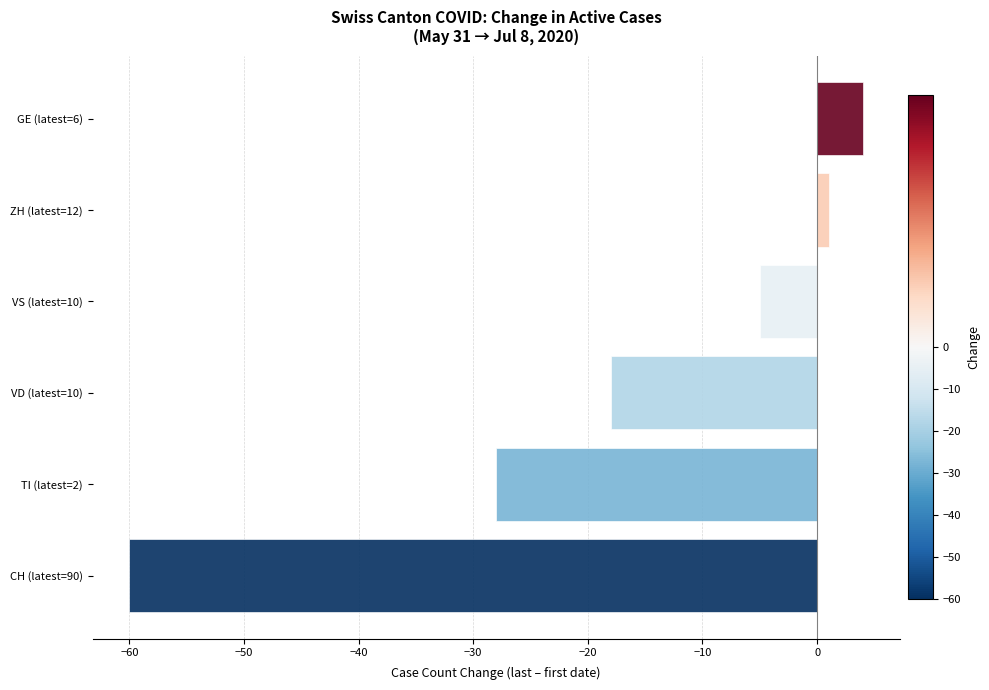

Reading top to bottom, extract all data points from this chart.

4	1	-5	-18	-28	-60